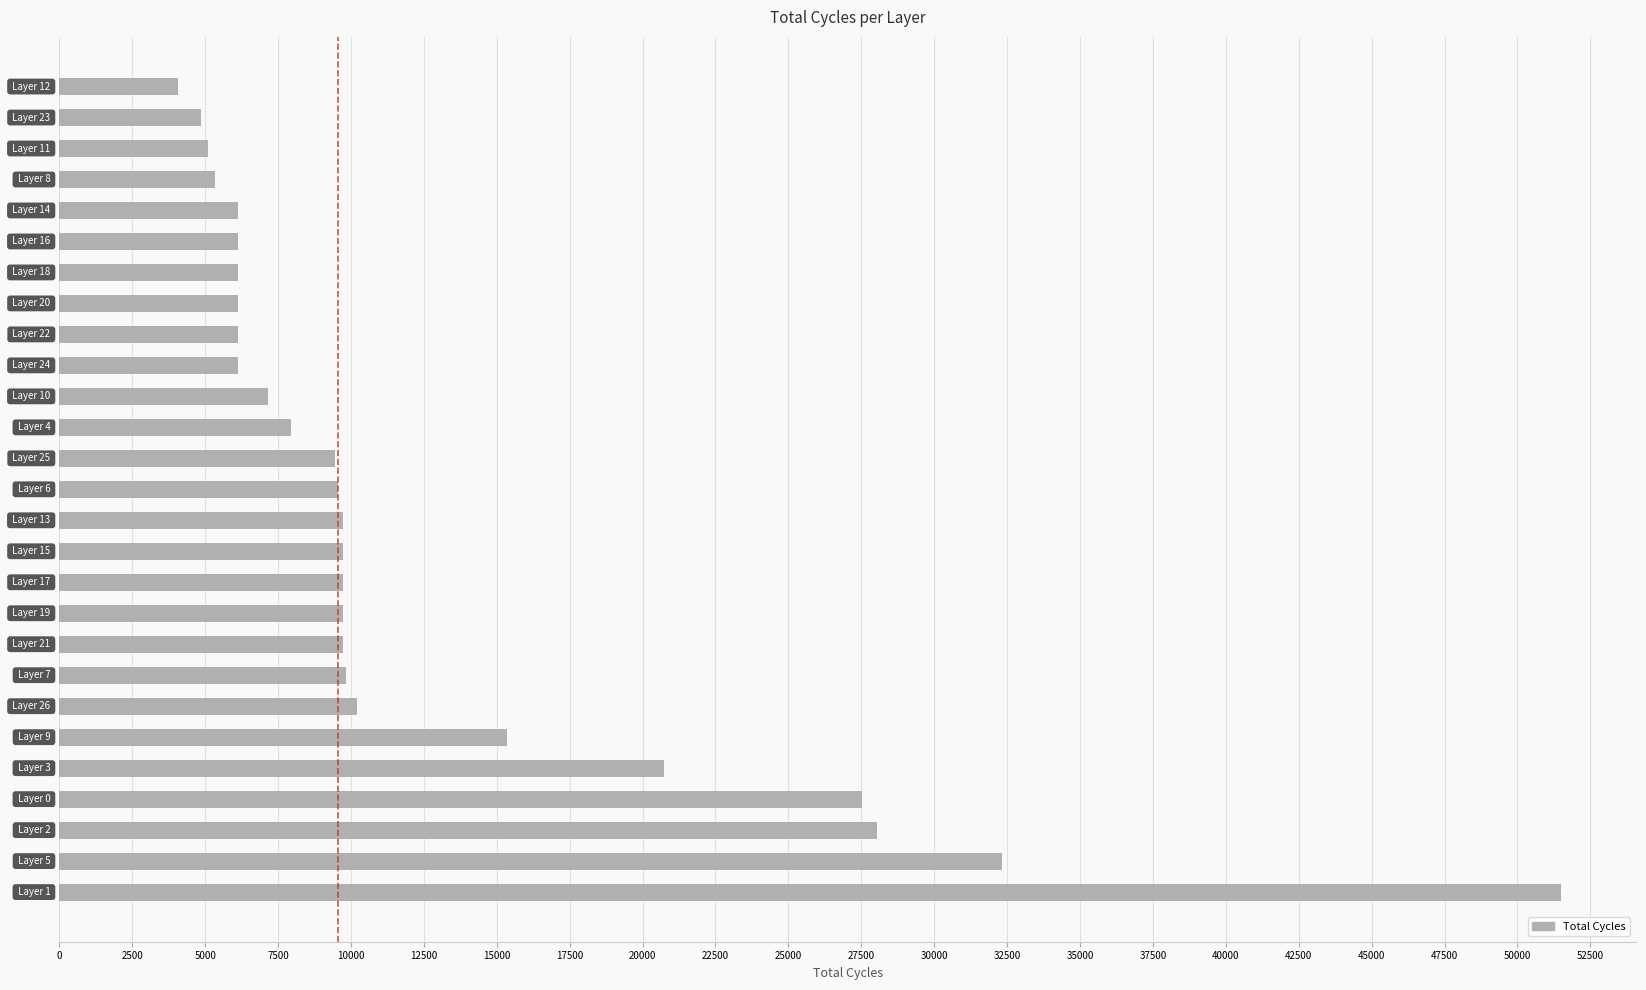

What is the maximum value shown in the chart?

51489